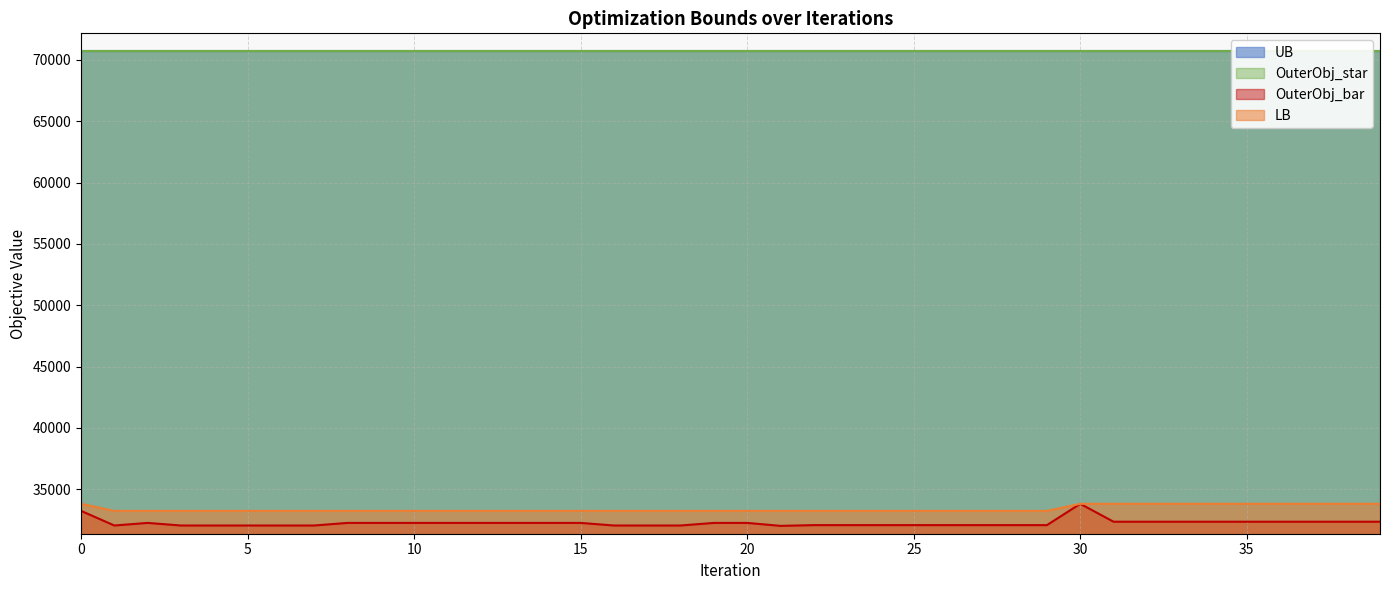

The OuterObj_bar series shows 32258.0 at 8. True or false?

True